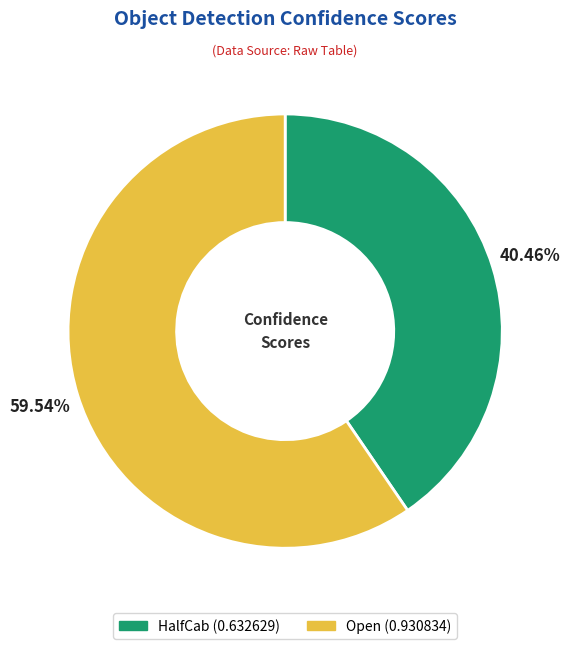

What is the majority slice?

Open